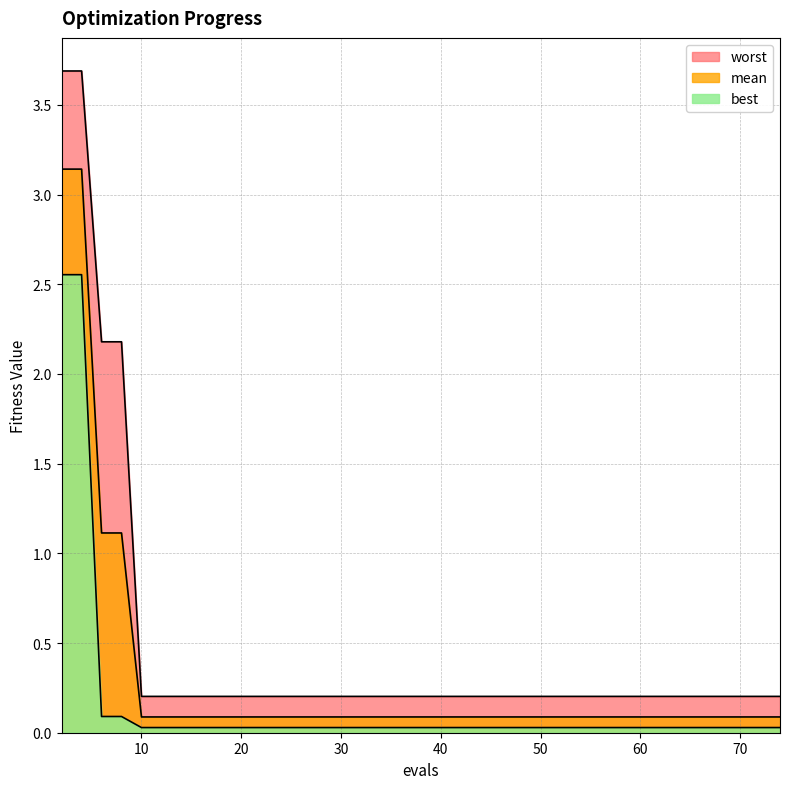

Reading left to right, transcribe all the data shown in this chart.

mean: 3.1	3.1	1.1	1.1	0.1	0.1	0.1	0.1	0.1	0.1	0.1	0.1	0.1	0.1	0.1
best: 2.6	2.6	0.1	0.1	0.0	0.0	0.0	0.0	0.0	0.0	0.0	0.0	0.0	0.0	0.0
worst: 3.7	3.7	2.2	2.2	0.2	0.2	0.2	0.2	0.2	0.2	0.2	0.2	0.2	0.2	0.2